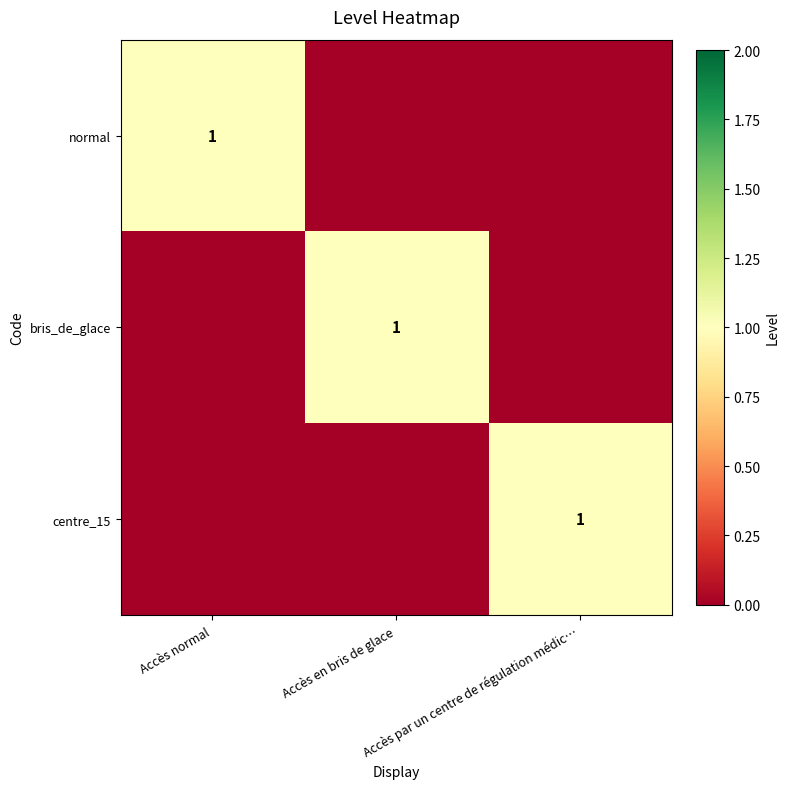

At which category does the chart reach its minimum across all series?

Accès en bris de glace